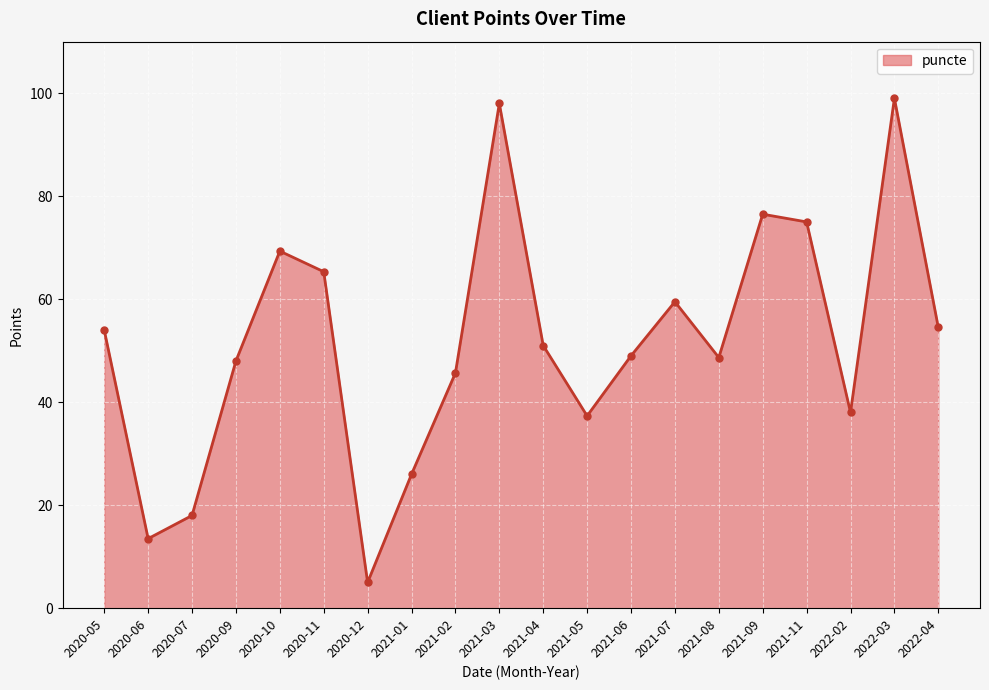

Does the chart display data point markers on the line(s)?

Yes